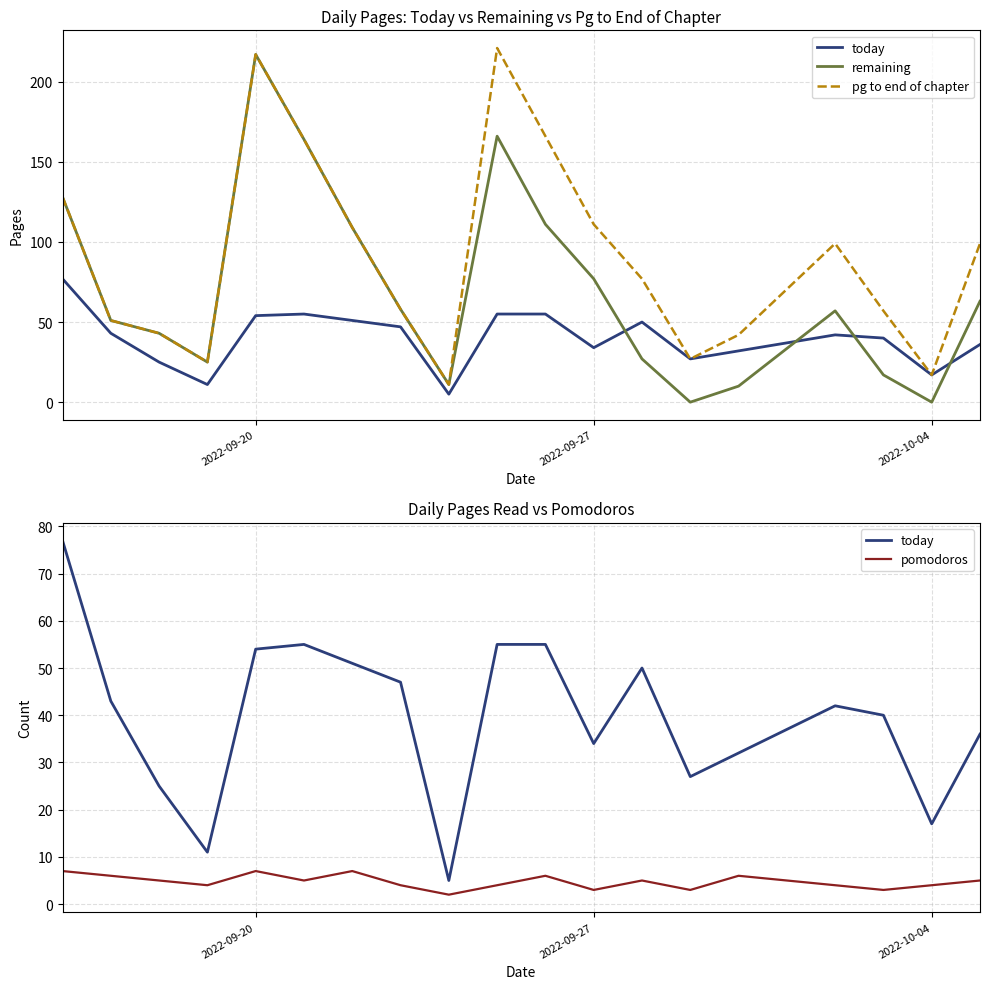

Rank the series by their average value, from lowest to highest.

pomodoros, today, remaining, pg to end of chapter